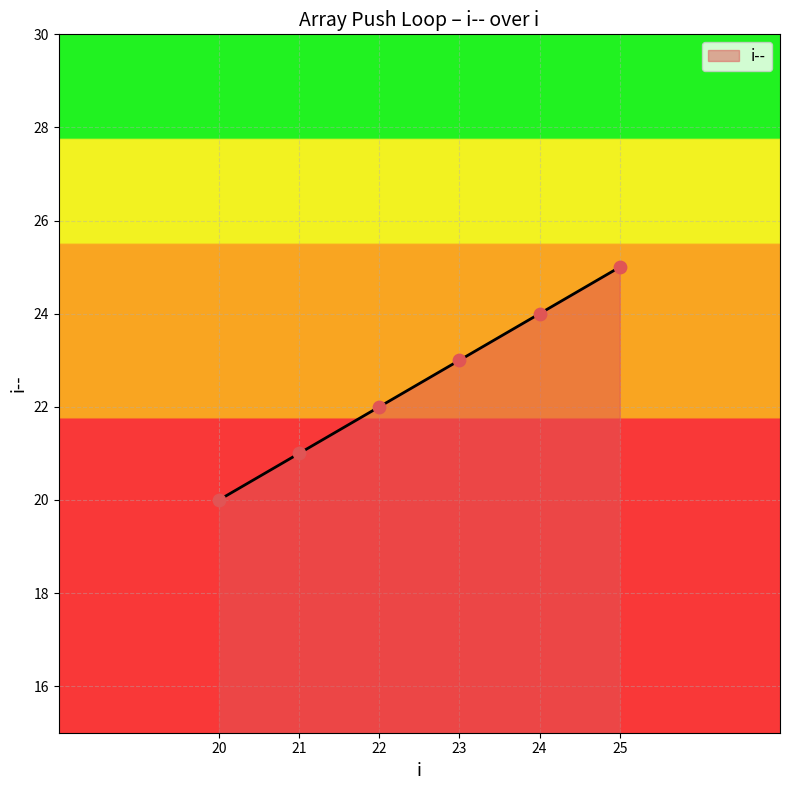

What is the ratio of the value at 25 to the value at 23?

1.1